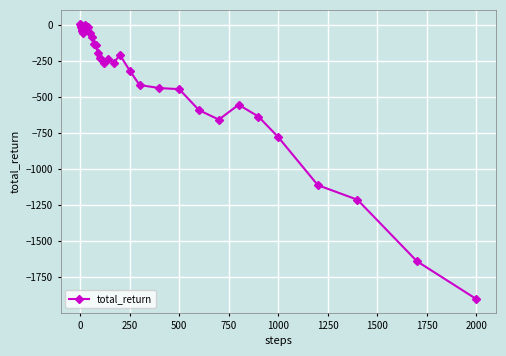

True or false: there are more than 2 points higher than both neighbors.

True